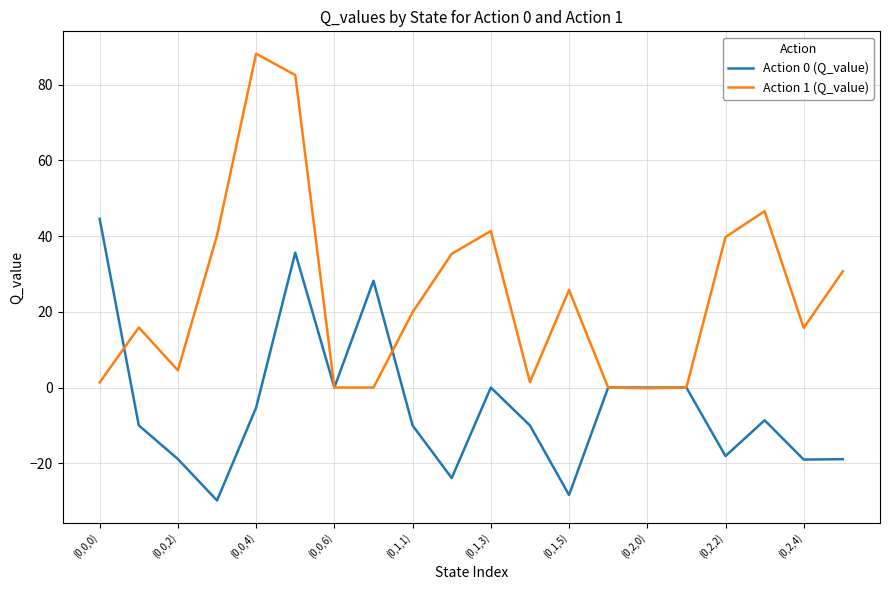

Which series has the largest total across all categories?

Action 1 (Q_value)